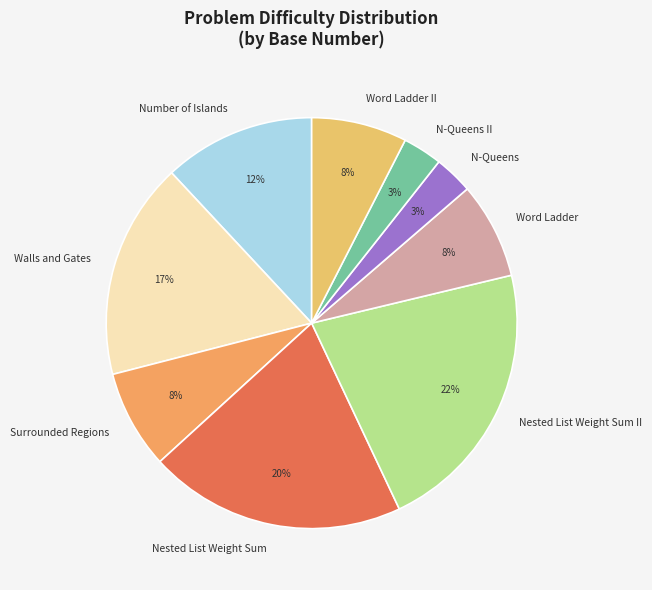

What percentage is the Surrounded Regions slice, to the nearest percent?

8%